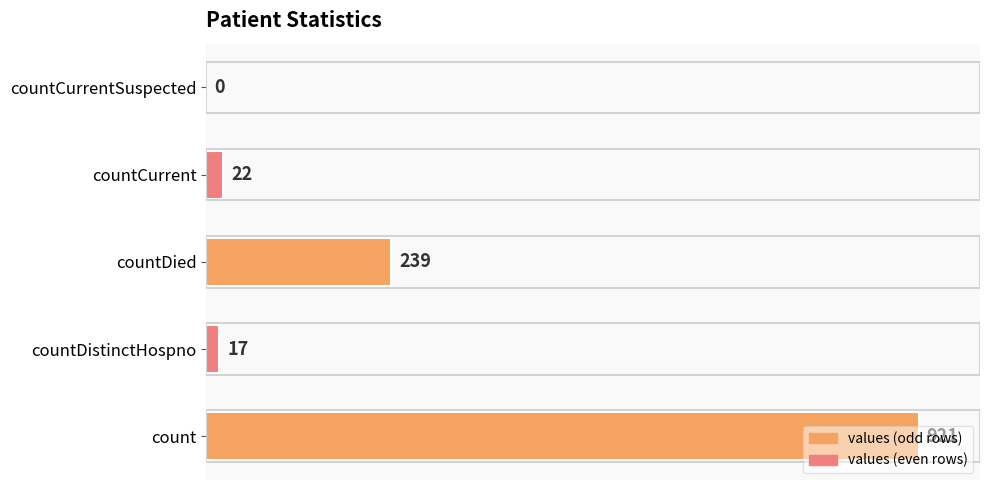

Between countCurrent and count, which is larger?

count